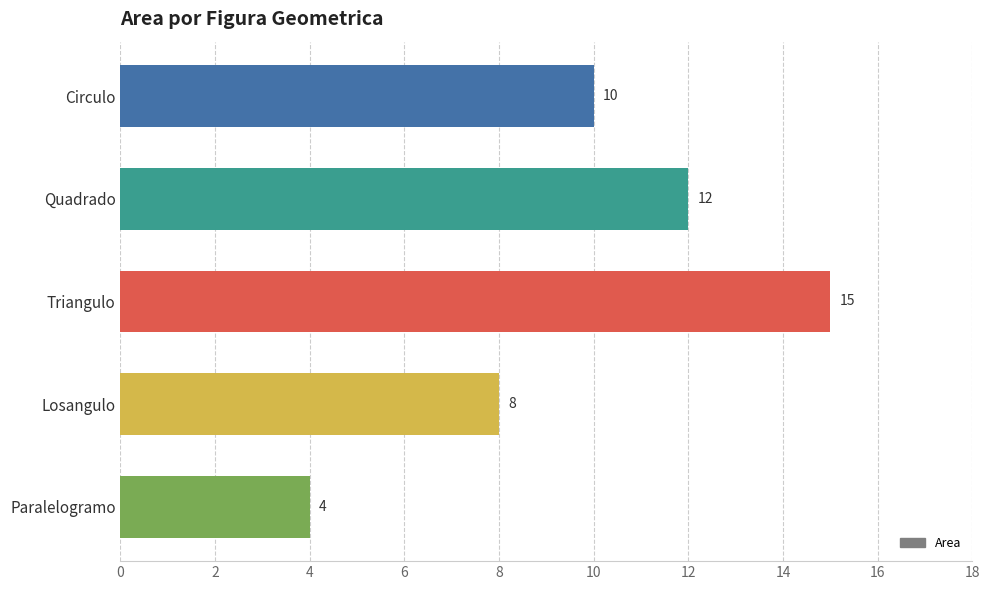

What is the average value?

10